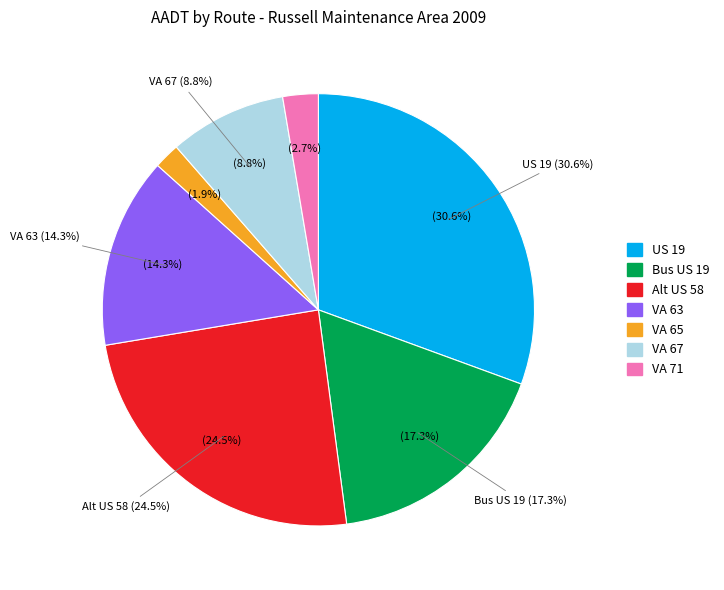

What is the change in value from Alt US 58 to VA 67?

-7700